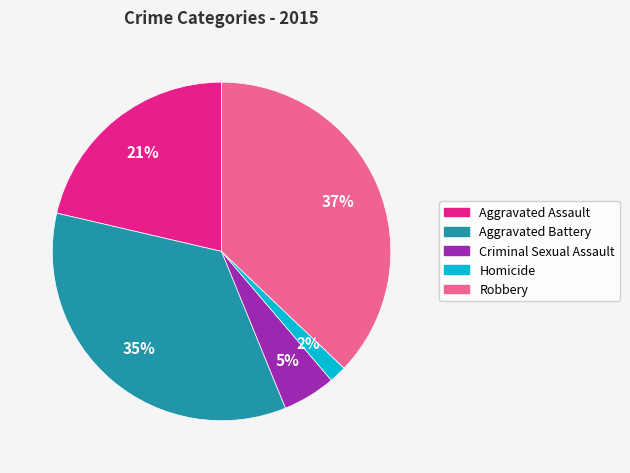

To the nearest percent, what percentage of the pie is Criminal Sexual Assault?

5%